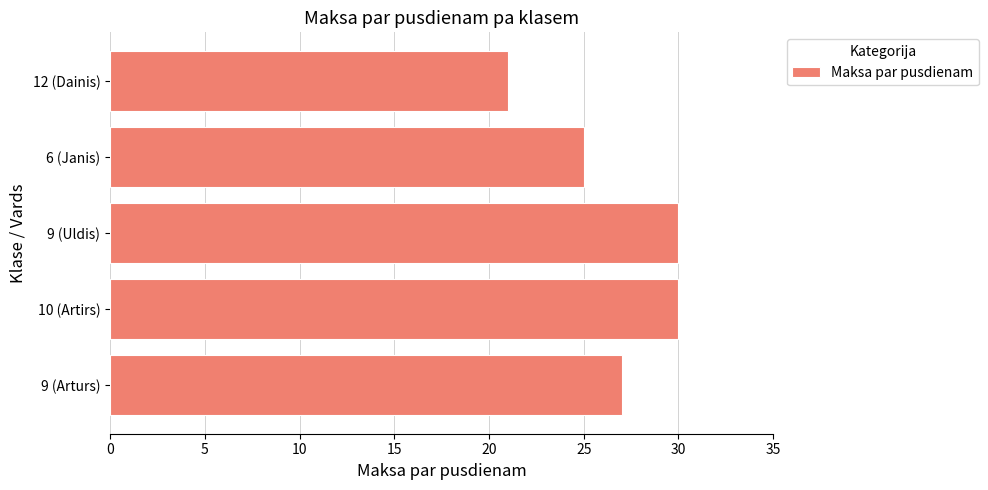

Reading bottom to top, transcribe all the data shown in this chart.

27	30	30	25	21